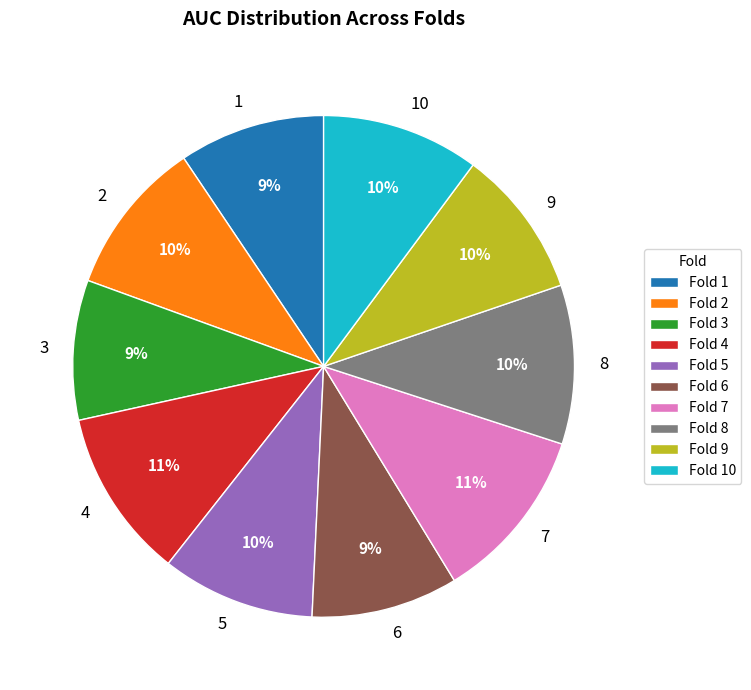

To the nearest percent, what is the average slice percentage?

10%